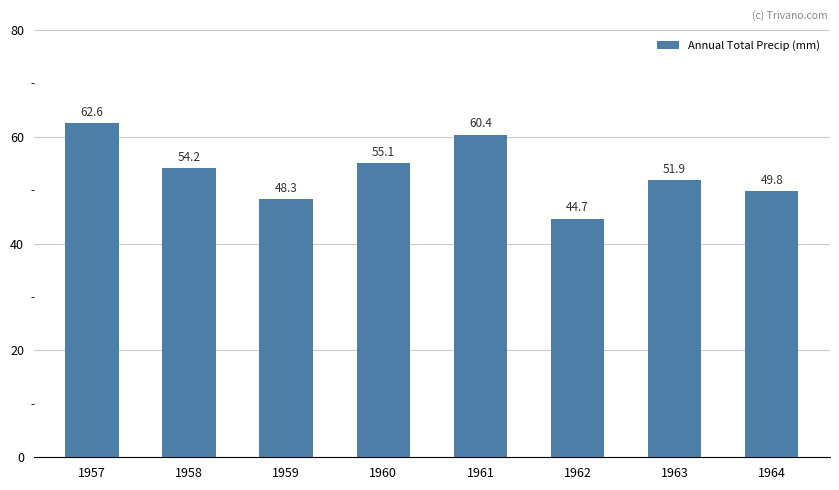

Where is the data nearest to the value 53?

1963